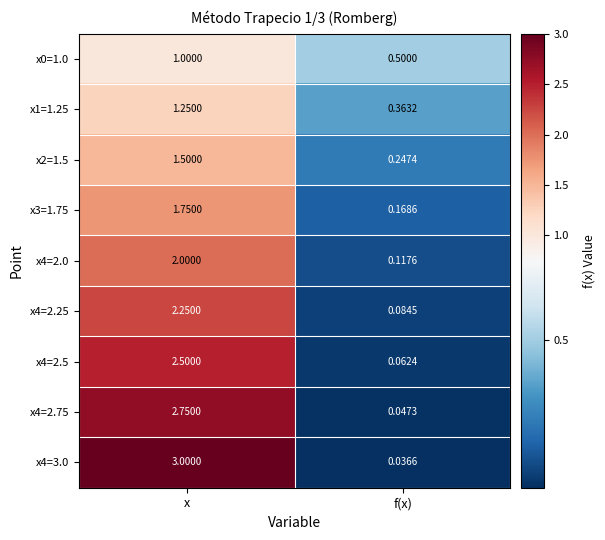

At which category does the chart reach its peak across all series?

x